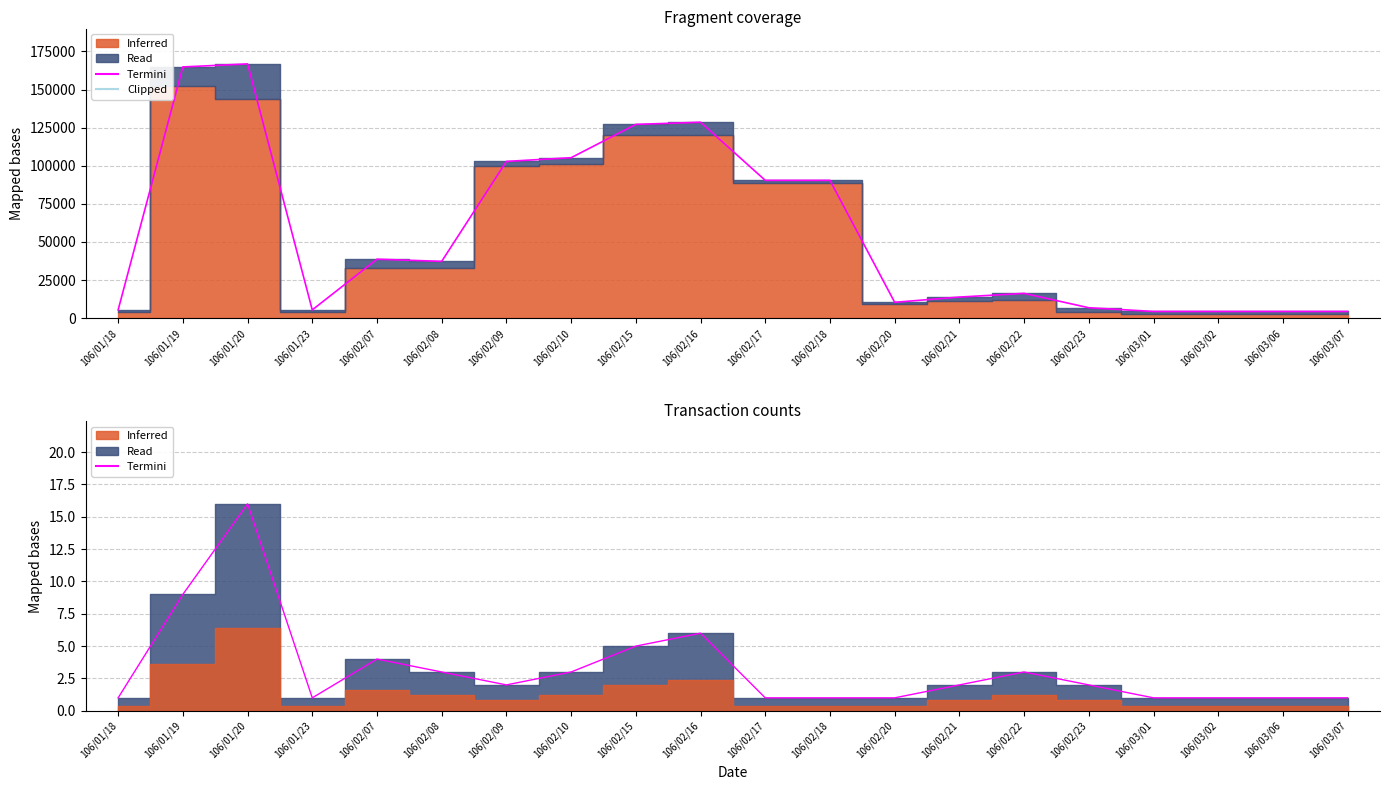

How many values are below 2?

9